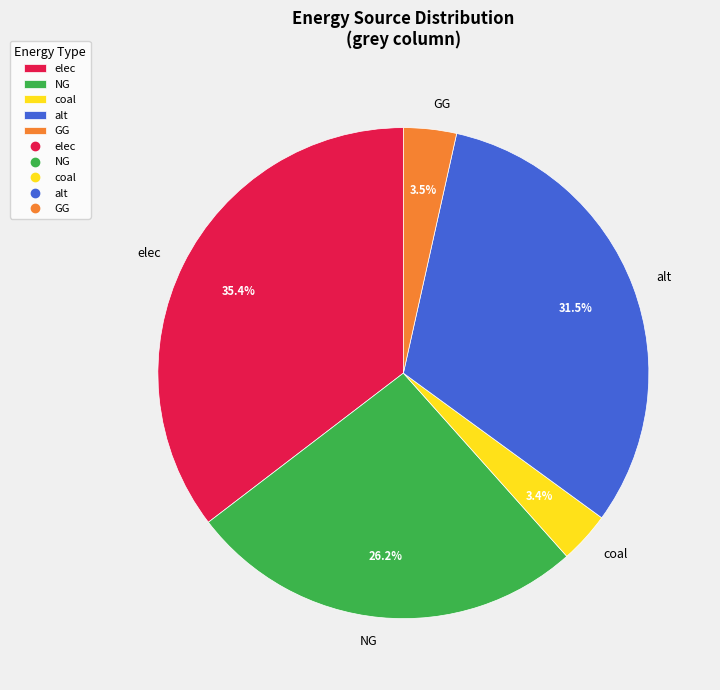

Does GG represent more than half of the total?

No